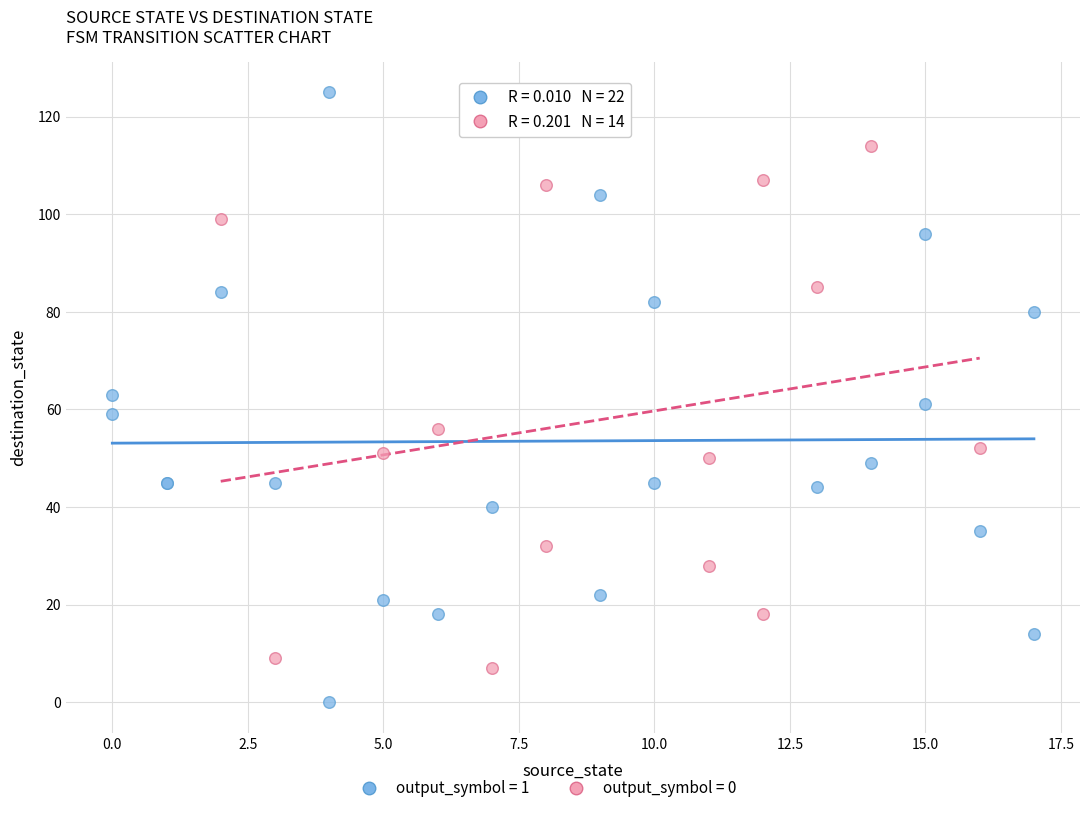

Which series has the widest spread of Y values?

output_symbol = 1